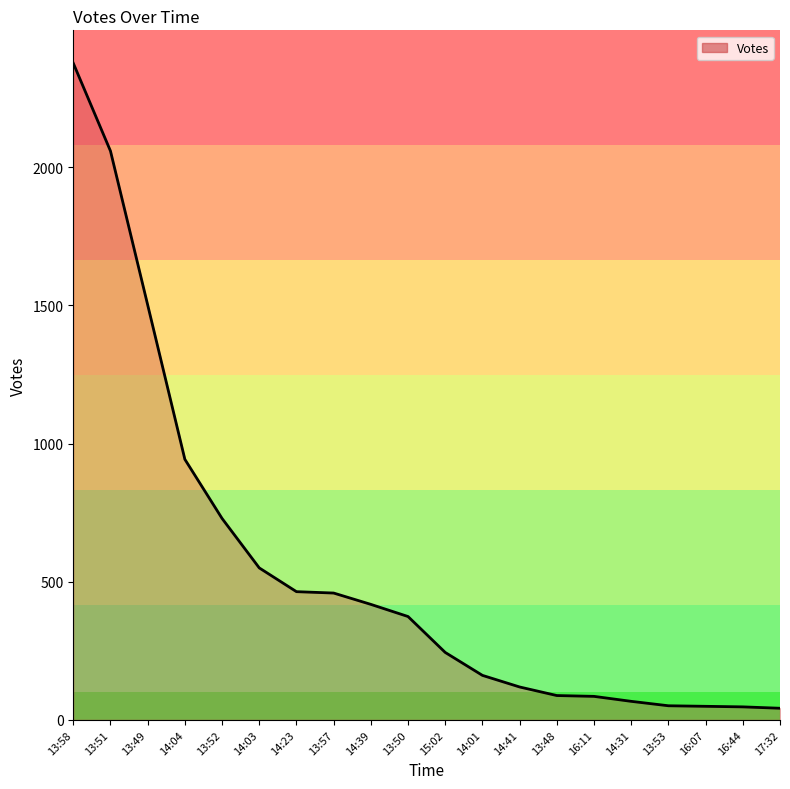

How many lines are shown in the chart?

1